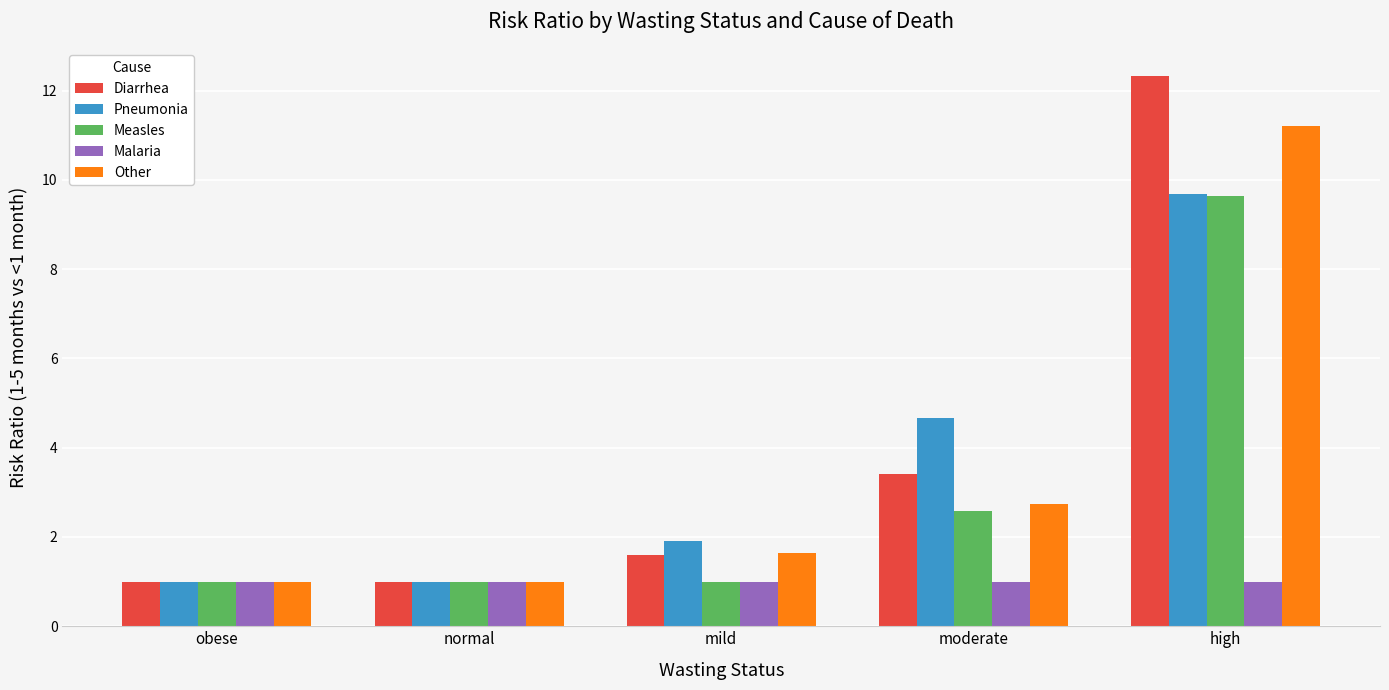

At which category is the sum across all series the highest?

high